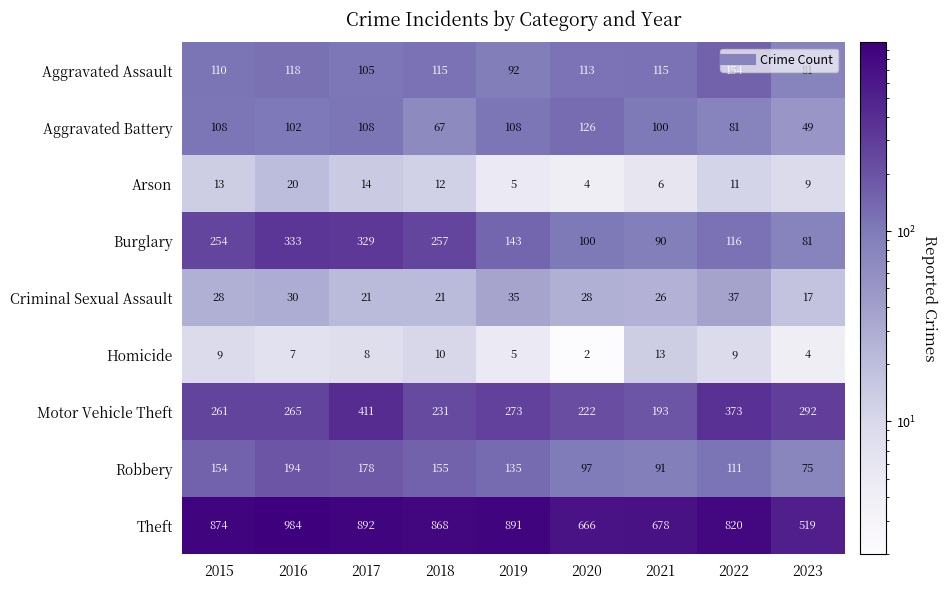

Which series has the largest total across all categories?

Theft